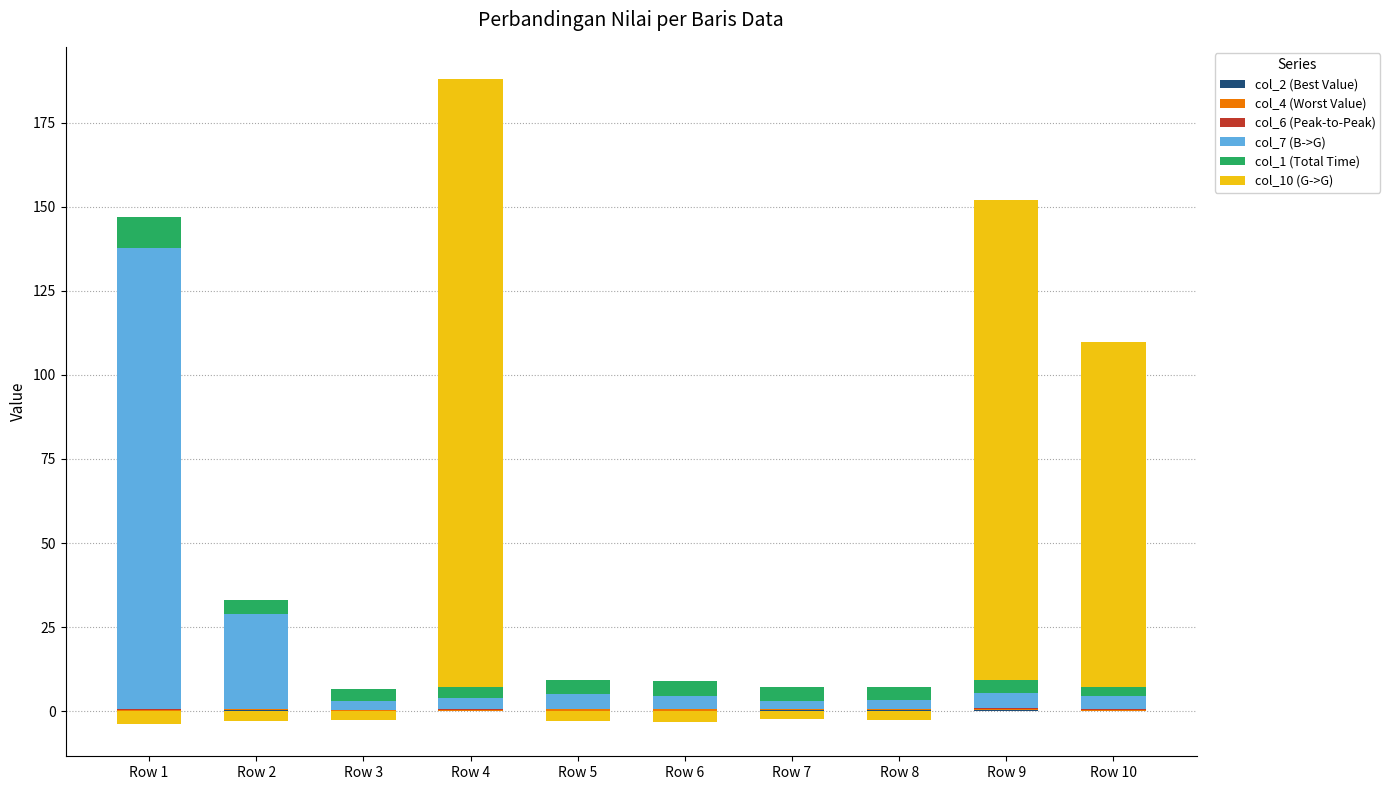

What is the maximum value shown in the chart?

180.7